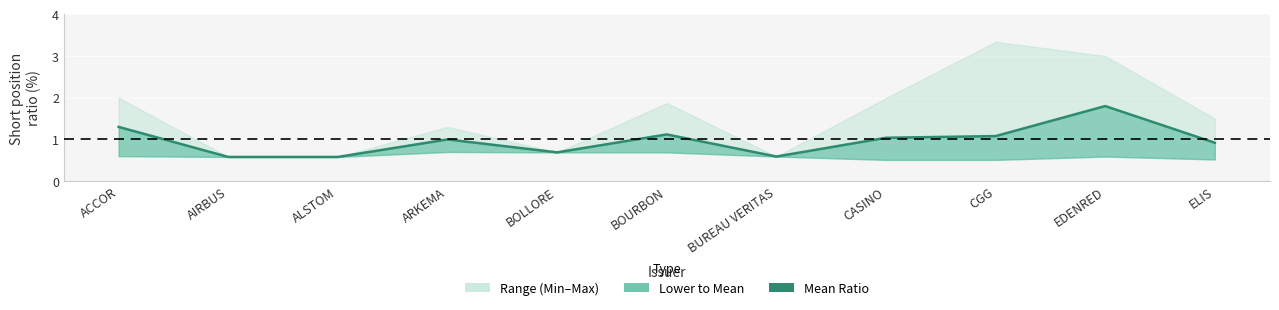

What is the minimum value shown in the chart?

0.6